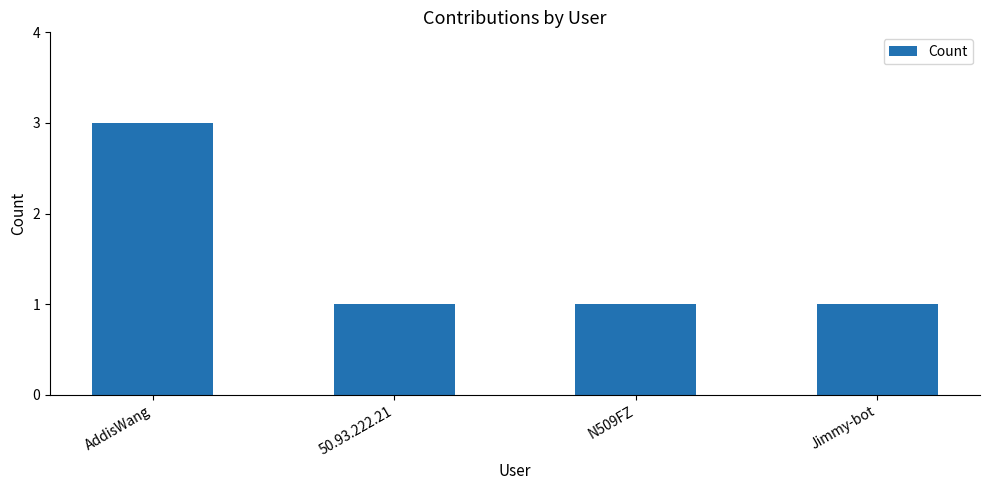

What is the label of the 4th bar from the left?

Jimmy-bot